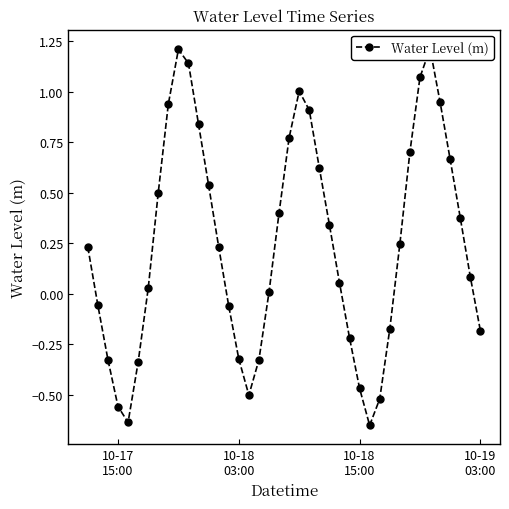

Reading left to right, what are all the values shown in this chart?

0.2	-0.1	-0.3	-0.6	-0.6	-0.3	0.0	0.5	0.9	1.2	1.1	0.8	0.5	0.2	-0.1	-0.3	-0.5	-0.3	0.0	0.4	0.8	1.0	0.9	0.6	0.3	0.1	-0.2	-0.5	-0.7	-0.5	-0.2	0.2	0.7	1.1	1.2	0.9	0.7	0.4	0.1	-0.2